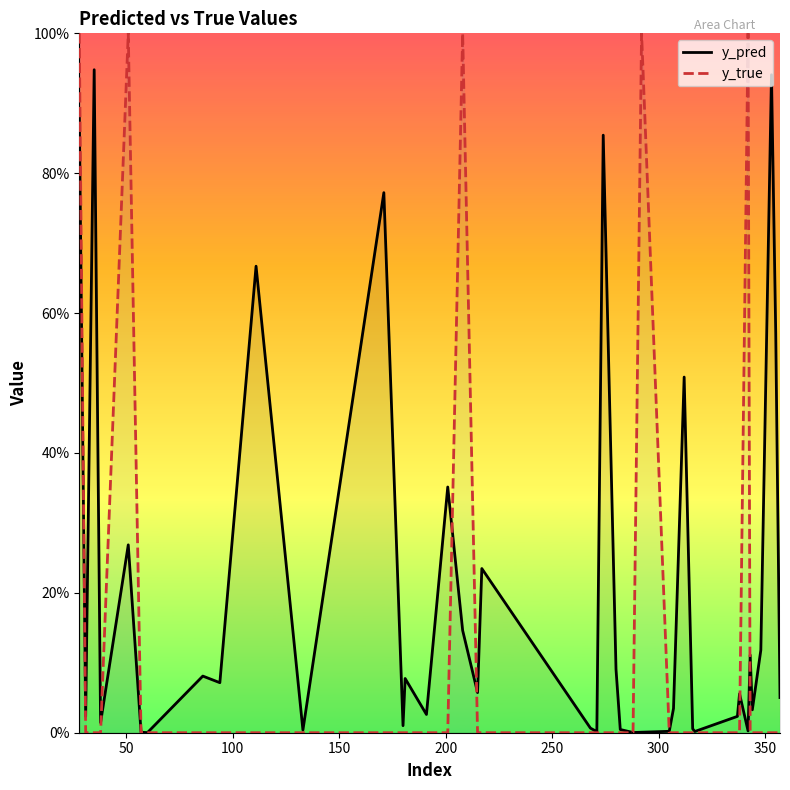

What are all the series names shown in the legend?

y_pred, y_true